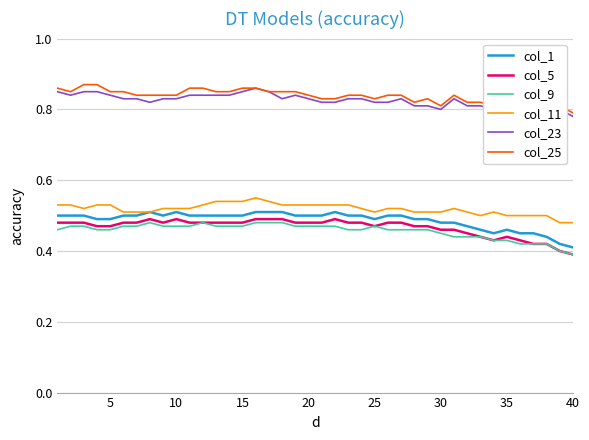

True or false: col_5 and col_1 intersect in this chart.

False